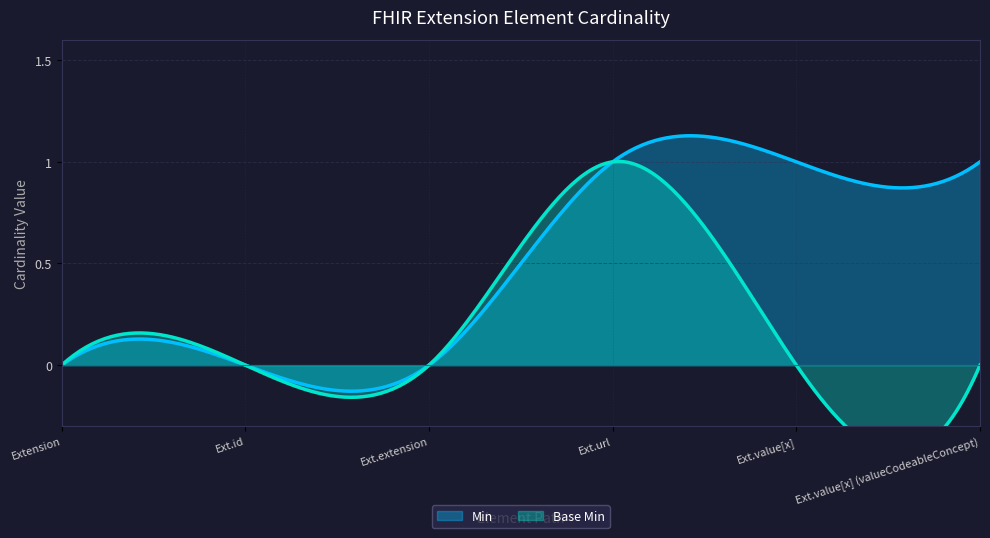

What is the difference between the maximum and second lowest values in the Base Min series?

1